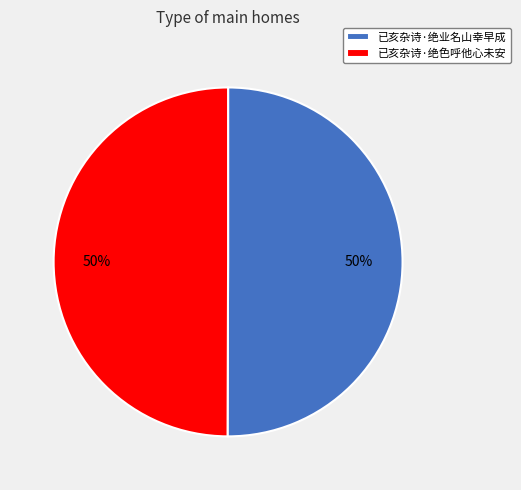

The 已亥杂诗·绝色呼他心未安 slice represents 50% of the pie. True or false?

True